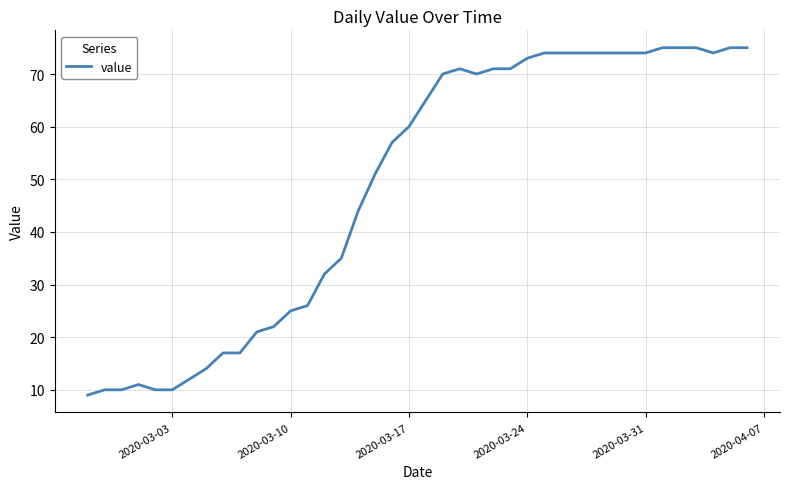

What is the sum of all values?

1951